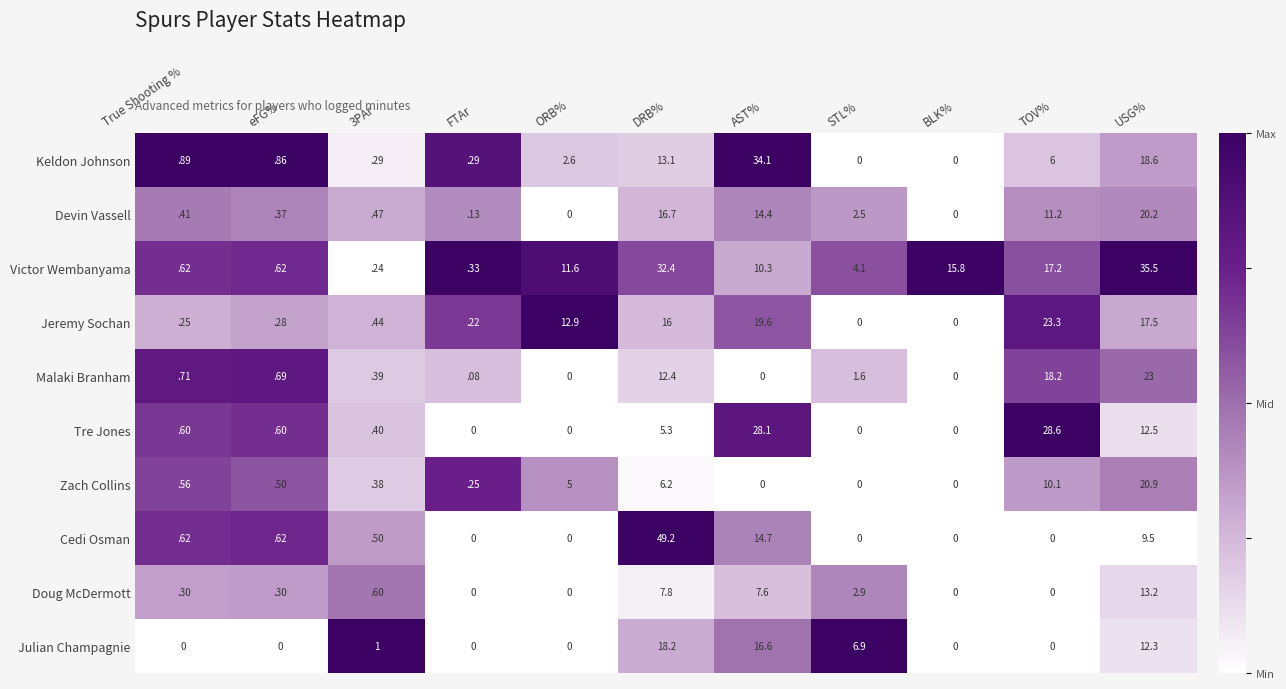

The Keldon Johnson series shows 0.3 at 3PAr. True or false?

True